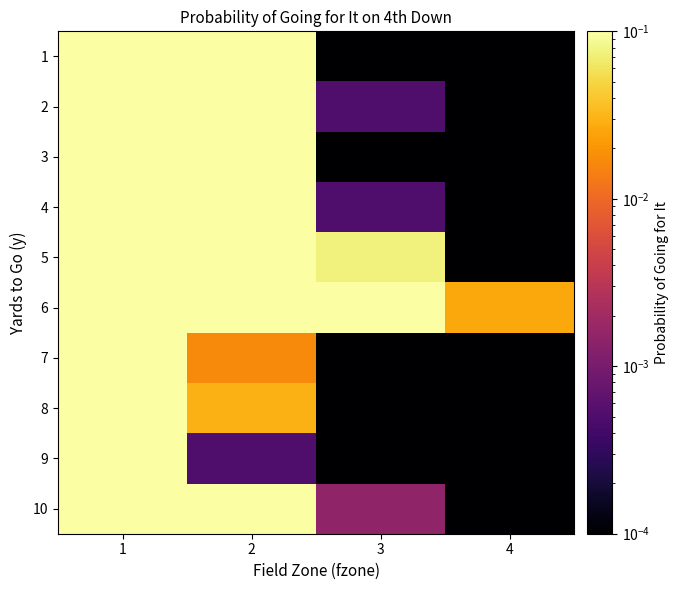

Reading left to right, list all the values displayed in this chart.

1: 1=1.0	2=0.3	3=0.0	4=0.0
2: 1=1.0	2=0.4	3=0.0	4=0.0
3: 1=1.0	2=0.1	3=0.0	4=0.0
4: 1=1.0	2=0.4	3=0.0	4=0.0
5: 1=1.0	2=1.0	3=0.1	4=0.0
6: 1=1.0	2=1.0	3=0.8	4=0.0
7: 1=0.7	2=0.0	3=0.0	4=0.0
8: 1=0.9	2=0.0	3=0.0	4=0.0
9: 1=0.2	2=0.0	3=0.0	4=0.0
10: 1=0.9	2=0.1	3=0.0	4=0.0